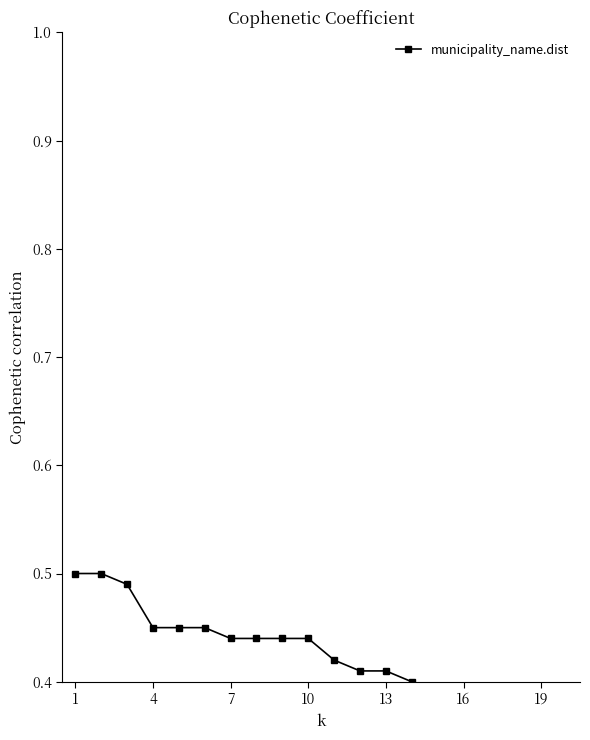

Does the chart display data point markers on the line(s)?

Yes